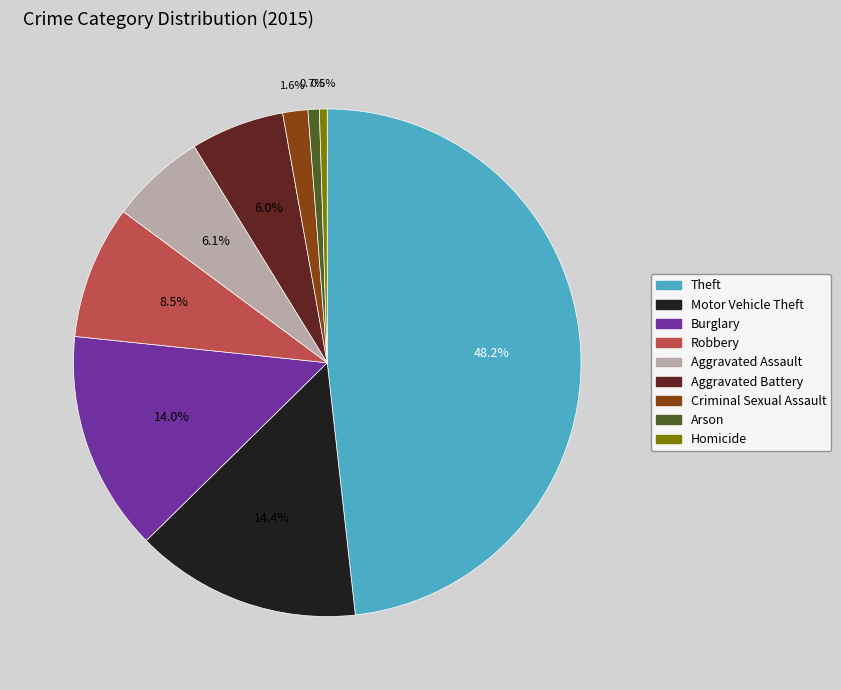

Does Theft account for over 50% of the chart?

No